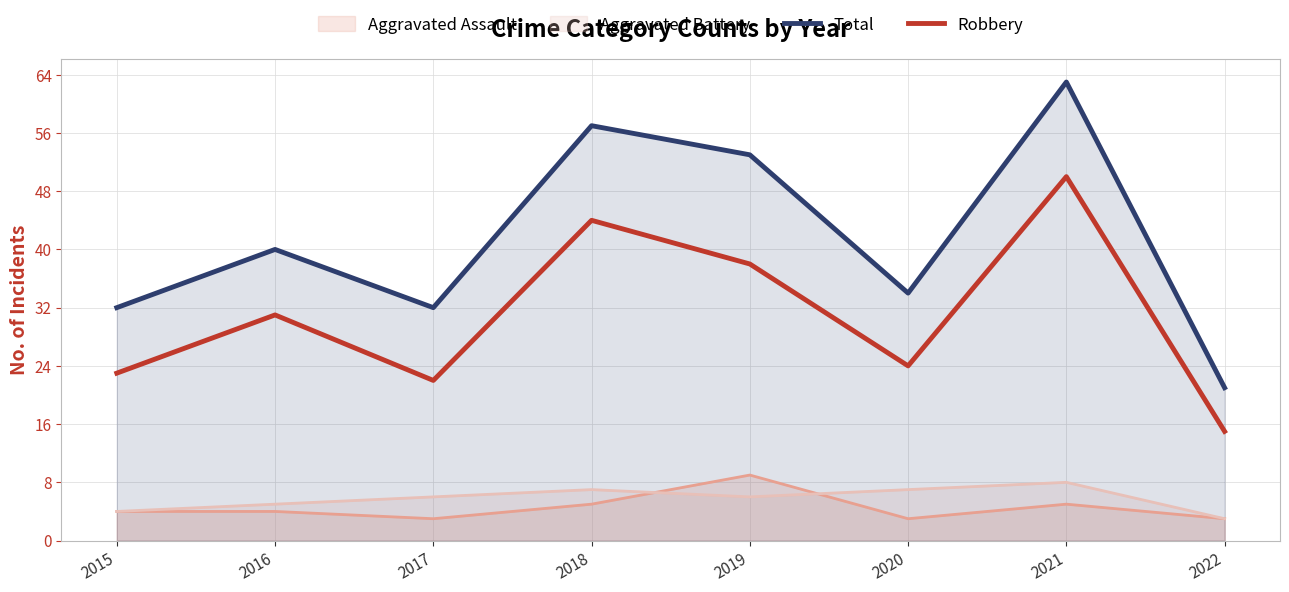

What is the difference between the Robbery values at 2017 and 2019?

16